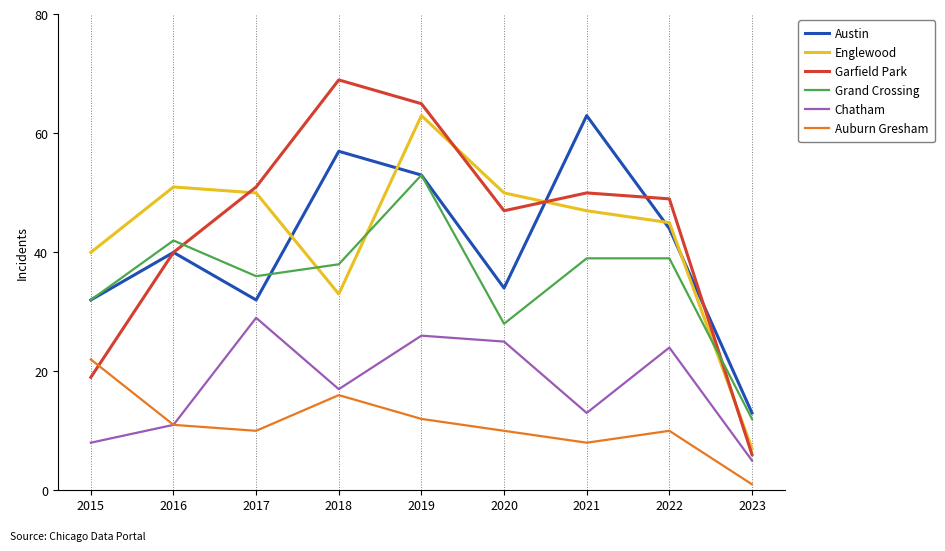

What are all the series names shown in the legend?

Austin, Englewood, Garfield Park, Grand Crossing, Chatham, Auburn Gresham